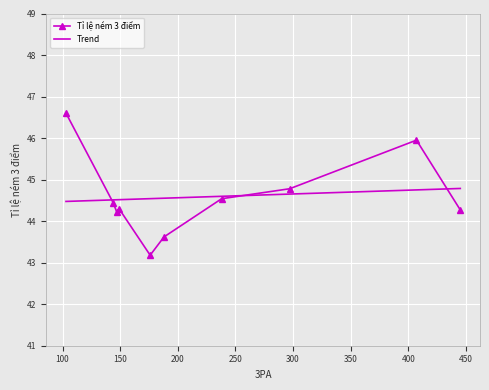

Which has a higher value, 103 or 147?

103